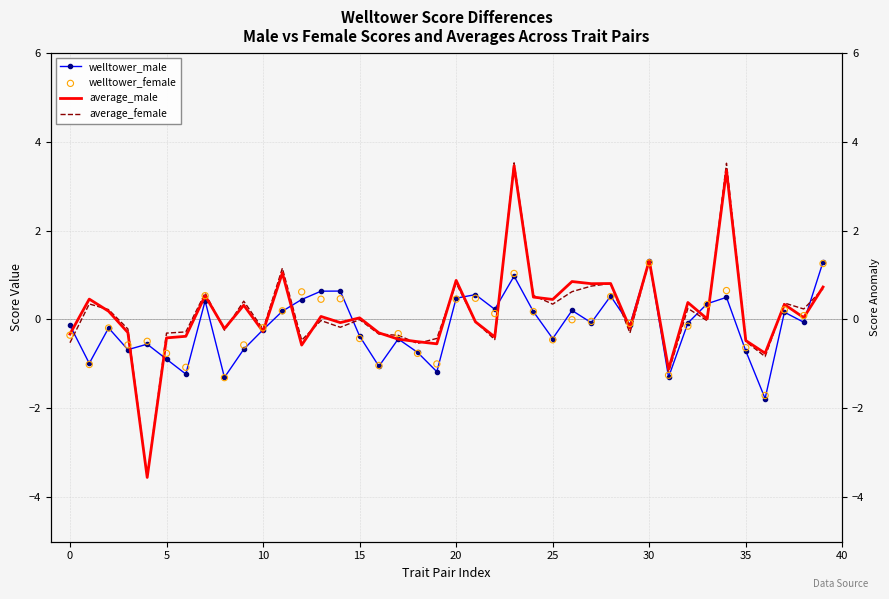

Which series has the largest Y range (max minus min)?

average_female